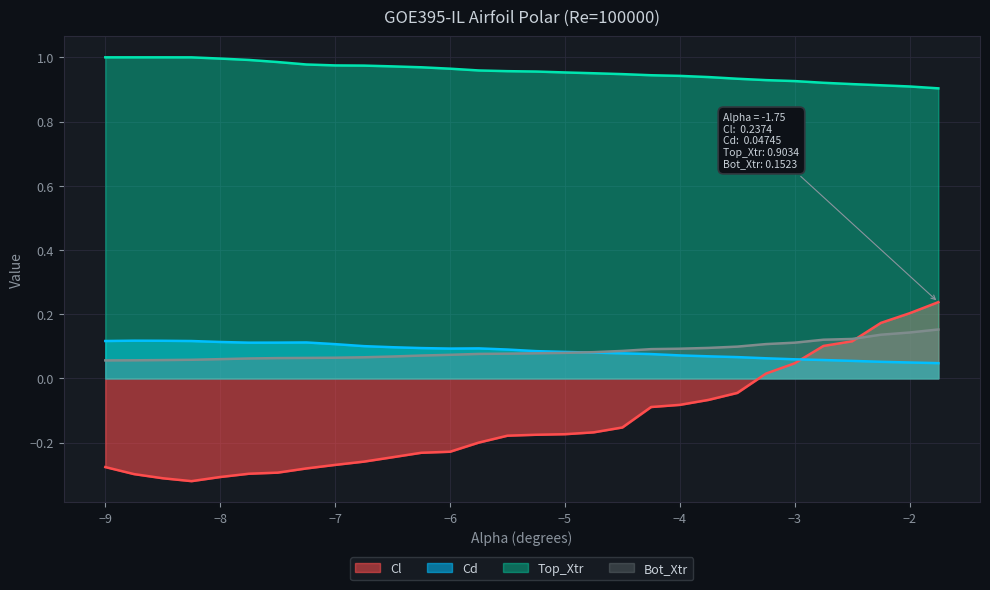

At which label does Cl reach its peak?

-1.75